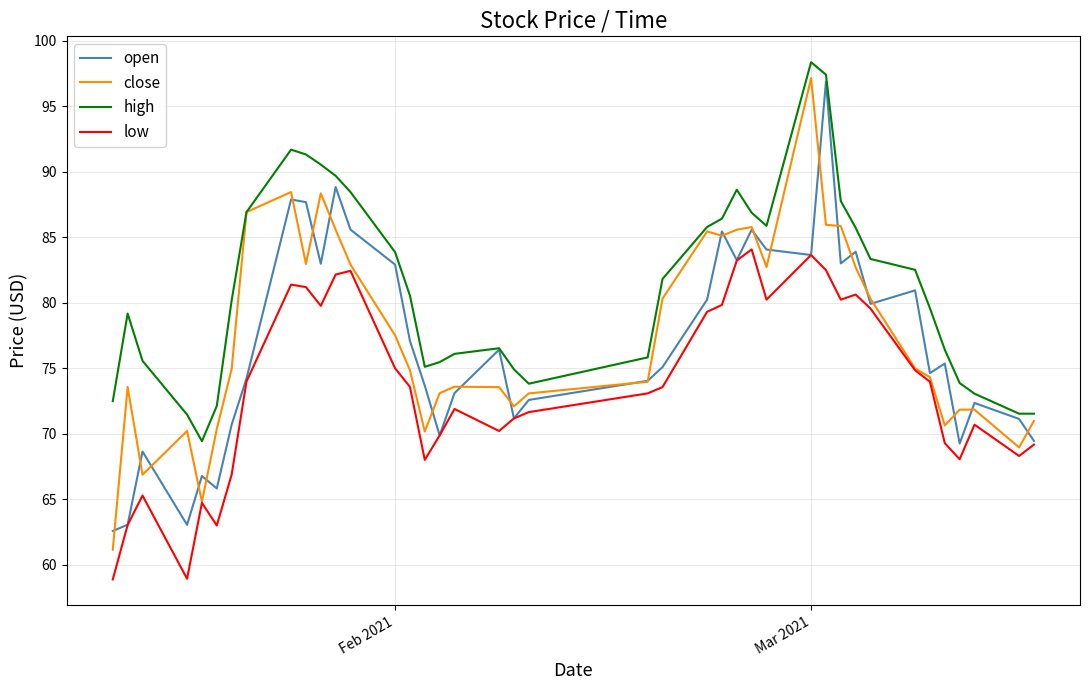

Which series has the largest total across all categories?

high